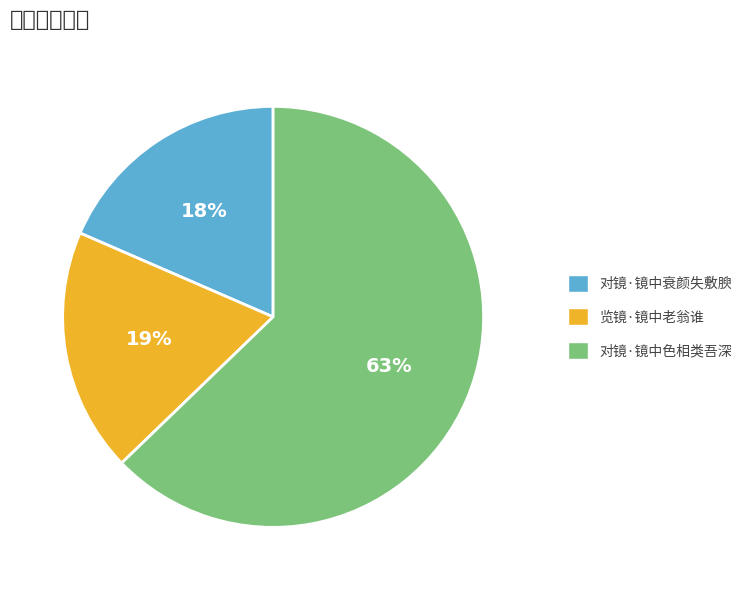

Between 对镜·镜中色相类吾深 and 对镜·镜中衰颜失敷腴, which is larger?

对镜·镜中色相类吾深